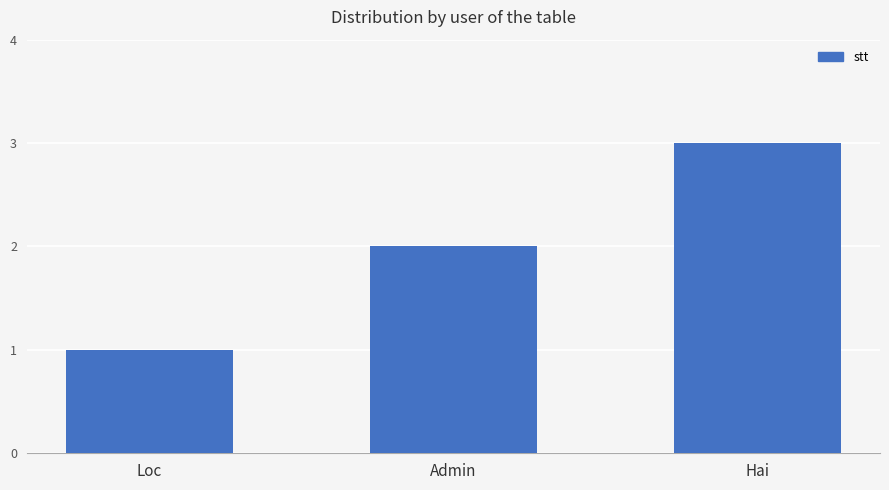

True or false: the data shows 1 at Admin.

False